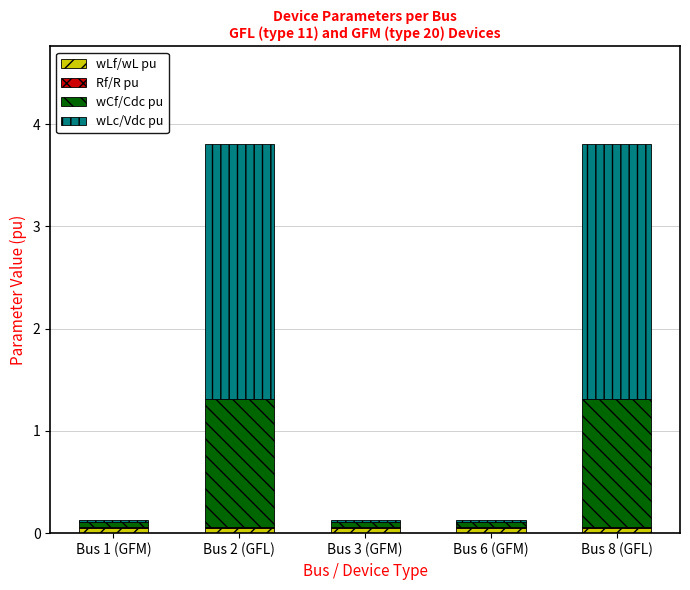

What is the sum of the wLf/wL pu values at Bus 3 (GFM) and Bus 2 (GFL)?

0.1